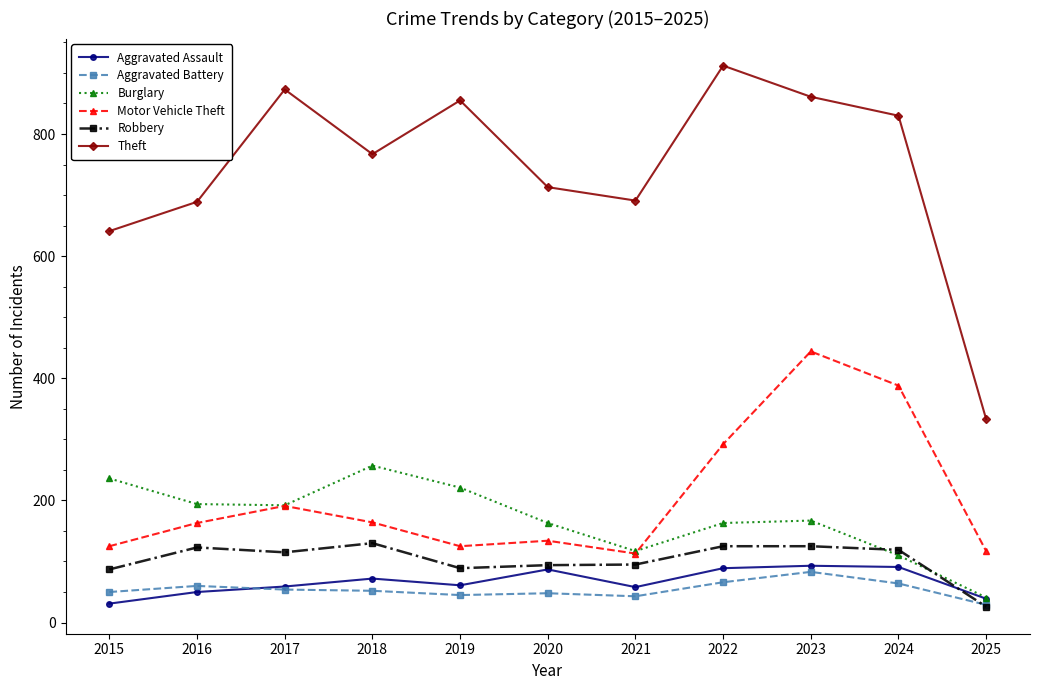

What is the minimum value for Burglary?

41